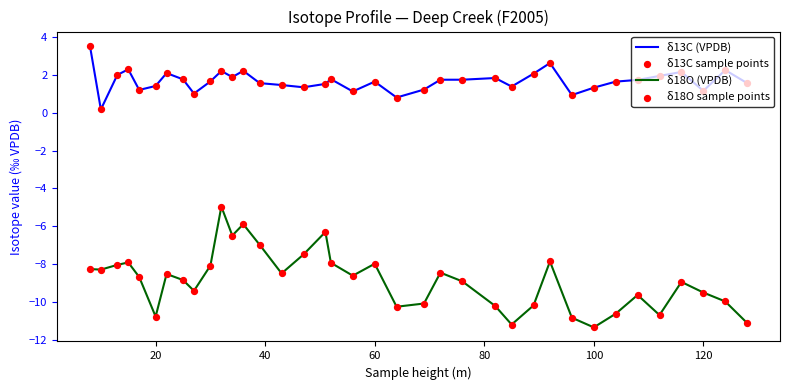

Rank the series by their maximum value, from lowest to highest.

δ18O (VPDB), δ13C (VPDB)